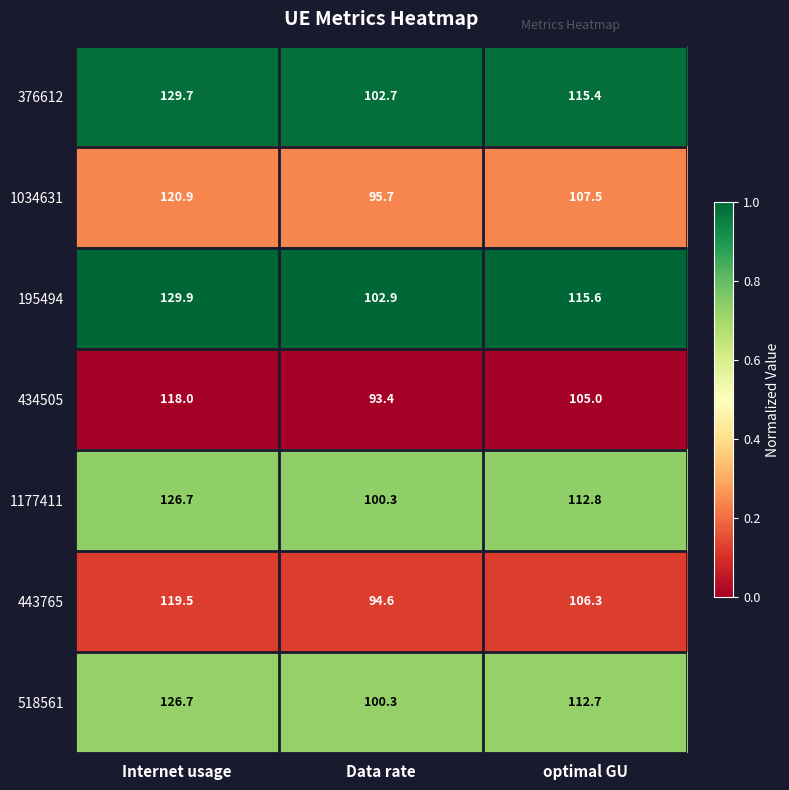

The value of 376612 at Internet usage is 129.7. True or false?

True